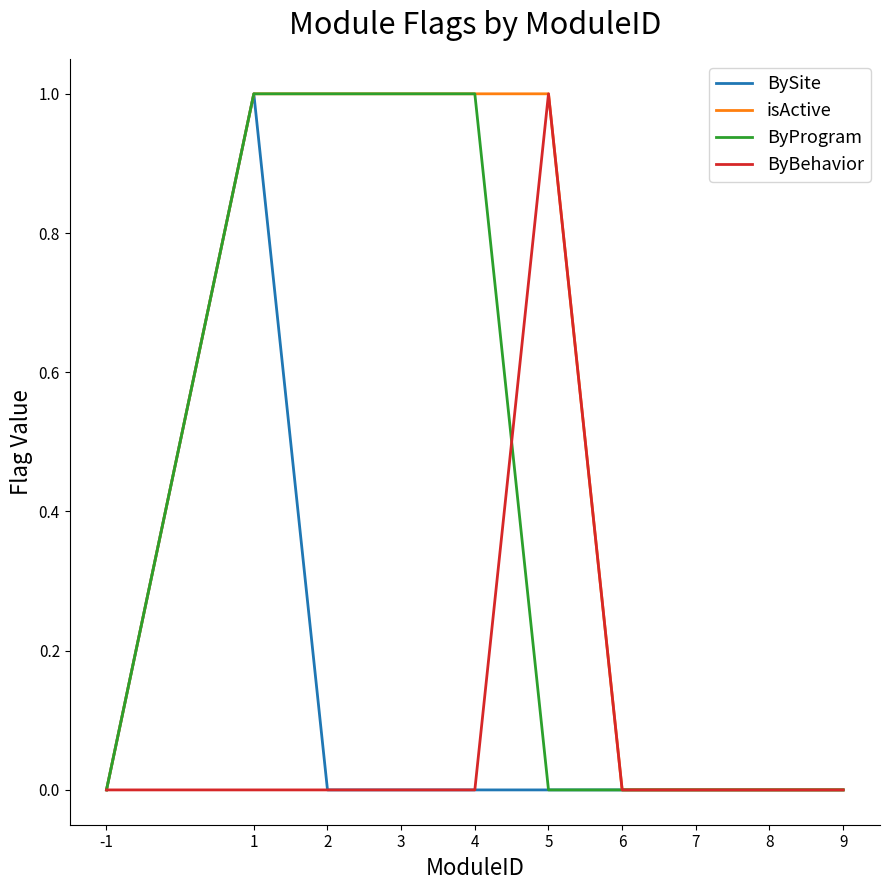

What is the greatest value displayed?

1